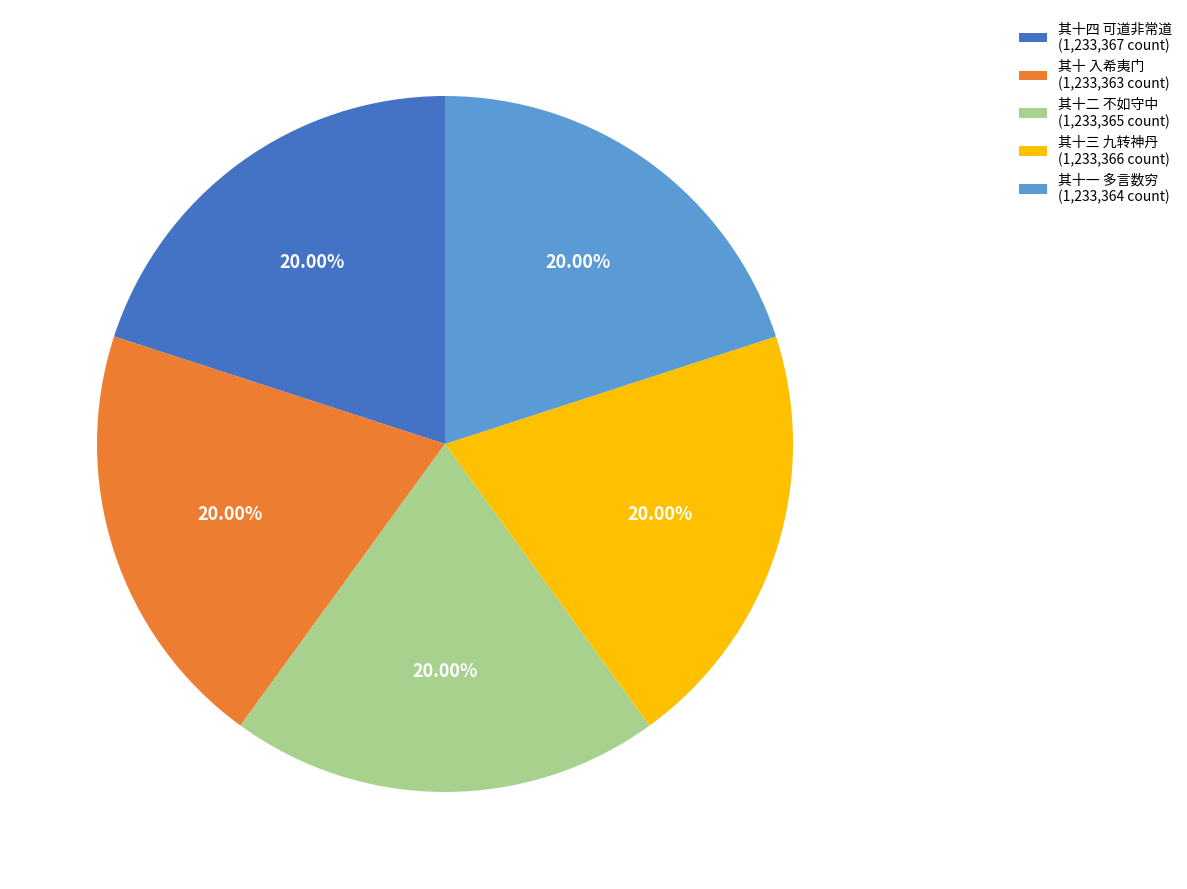

How much of the chart is everything except 其十一 多言数穷?

80.0%